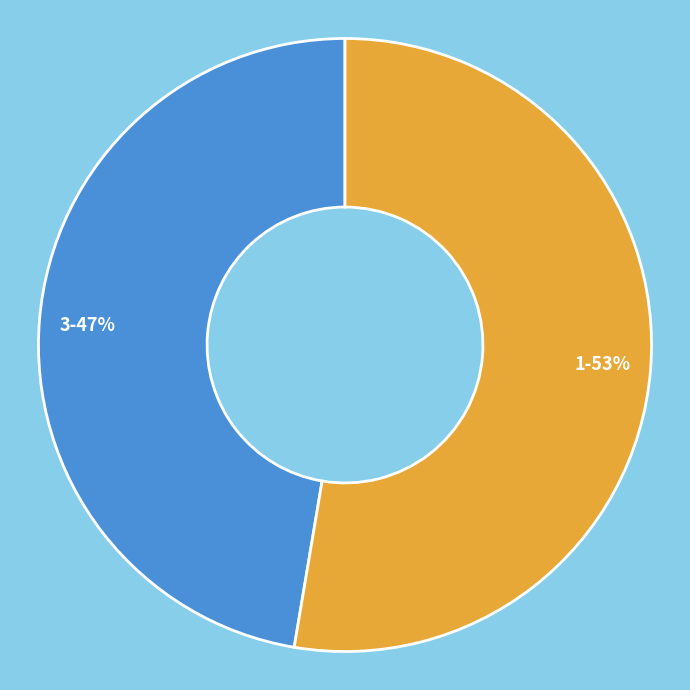

Is there a majority slice in this chart?

Yes